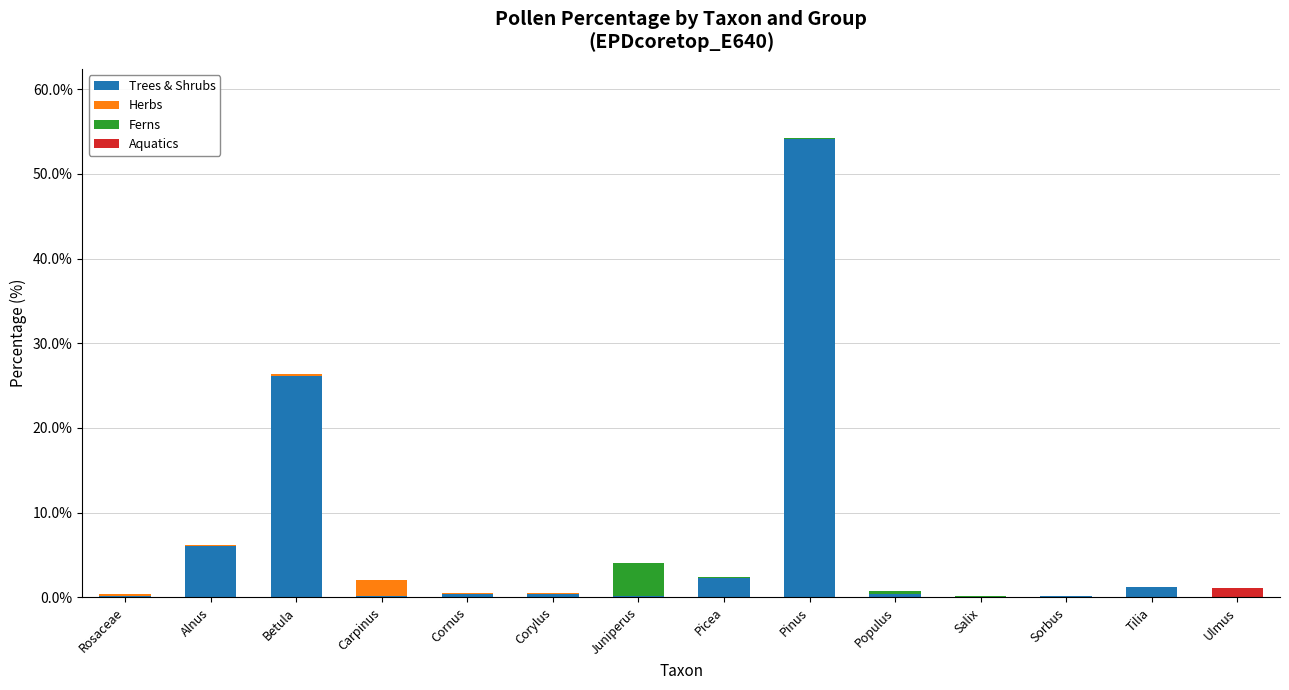

At which label does Trees & Shrubs reach its peak?

Pinus